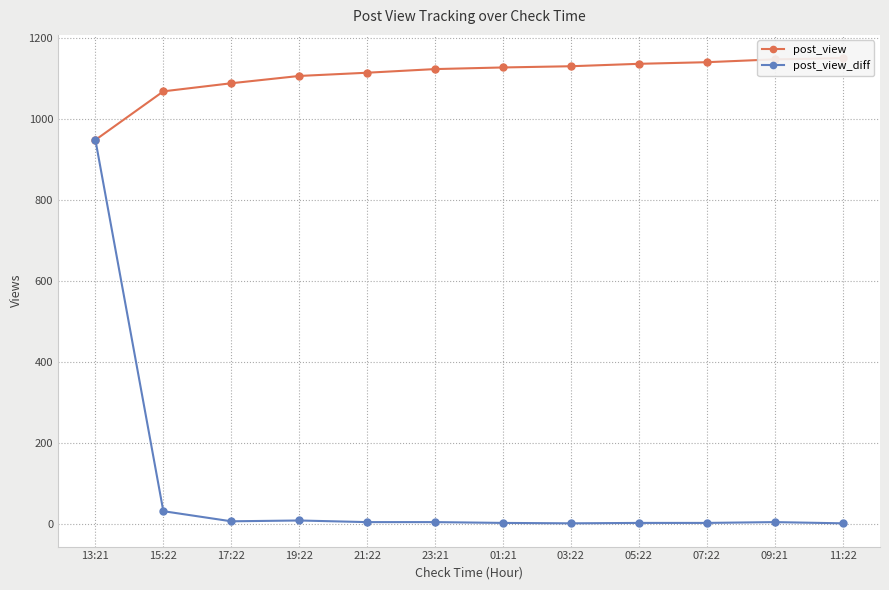

Does the chart display data point markers on the line(s)?

Yes